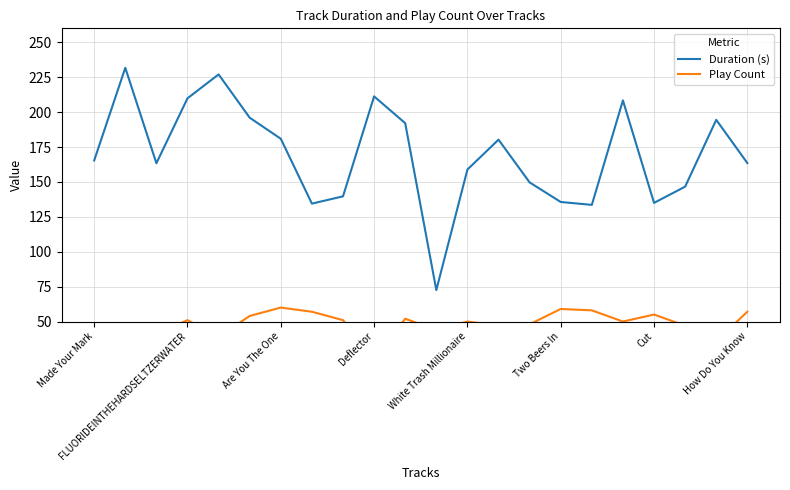

What is the lowest value of the Duration (s) series?

72.5